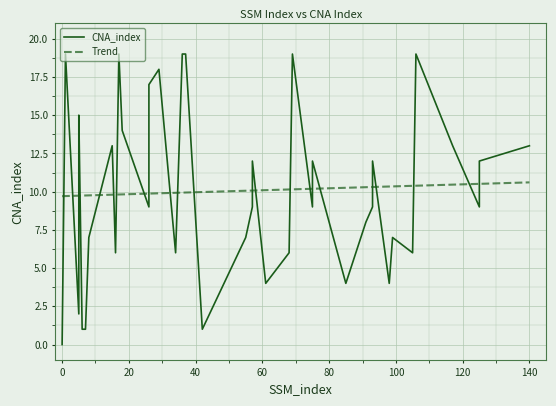

What is the highest value of the CNA_index series?

19.0